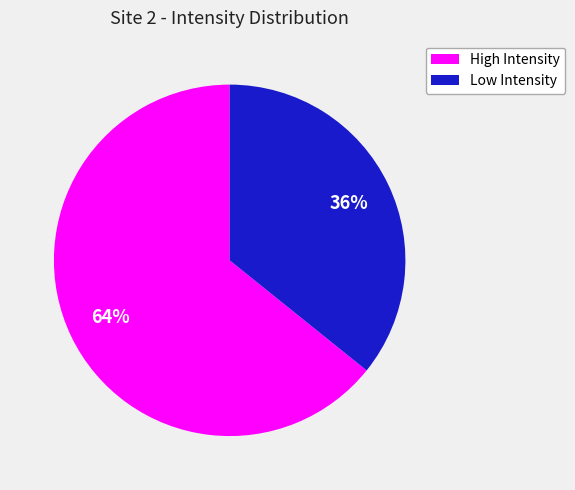

Is there any slice that represents more than half of the pie?

Yes